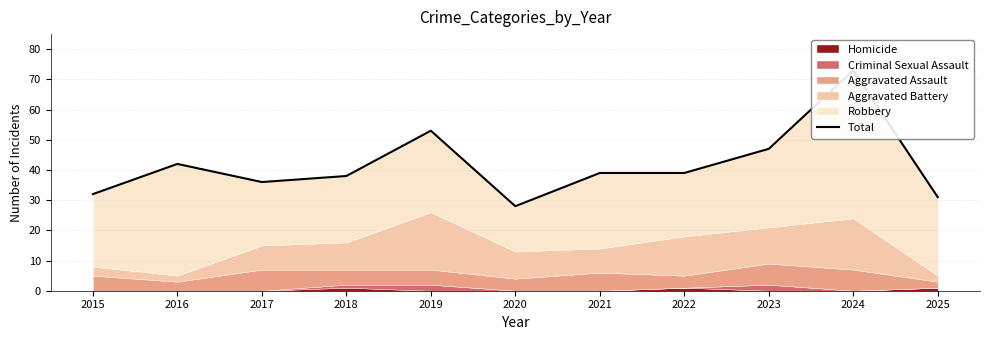

At which label is the value closest to 50?

2019